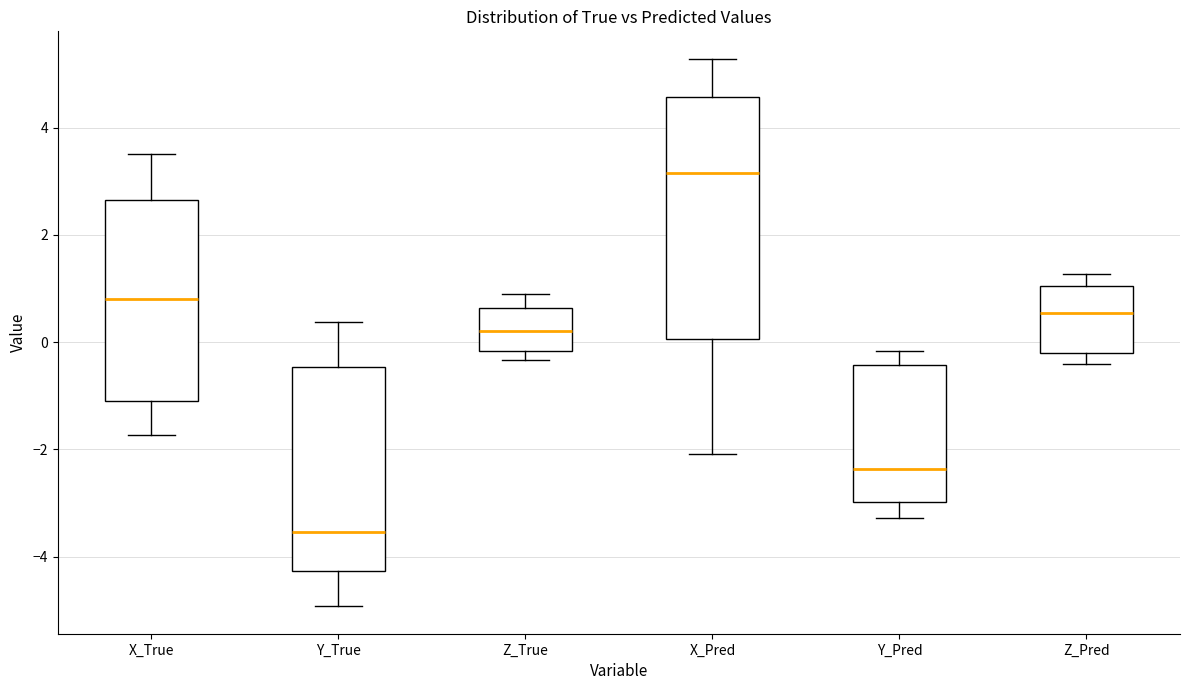

Which box is the tallest, from its lower edge to its upper edge?

X_Pred